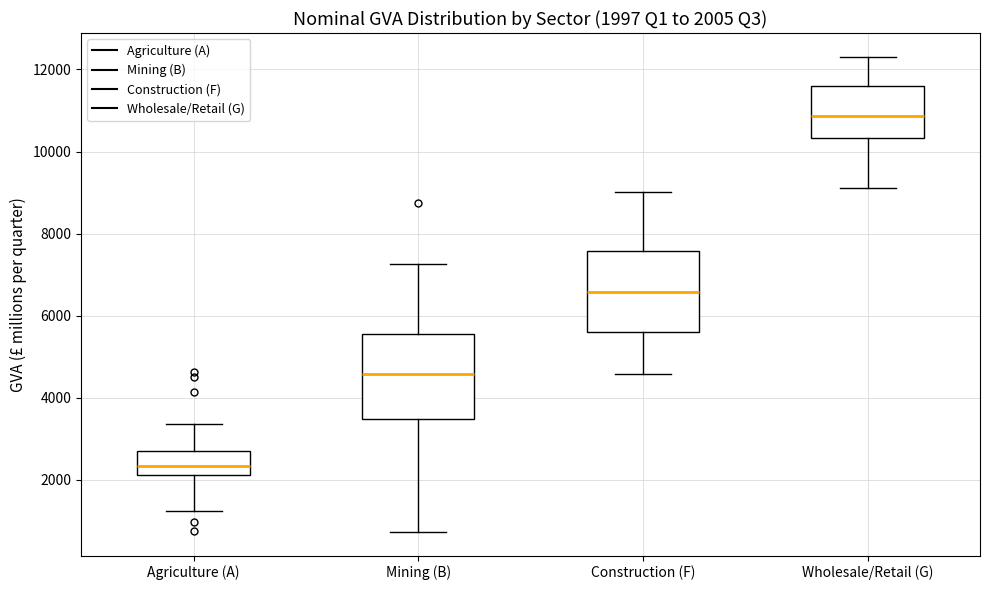

Which box has the lowest median line?

Agriculture (A)